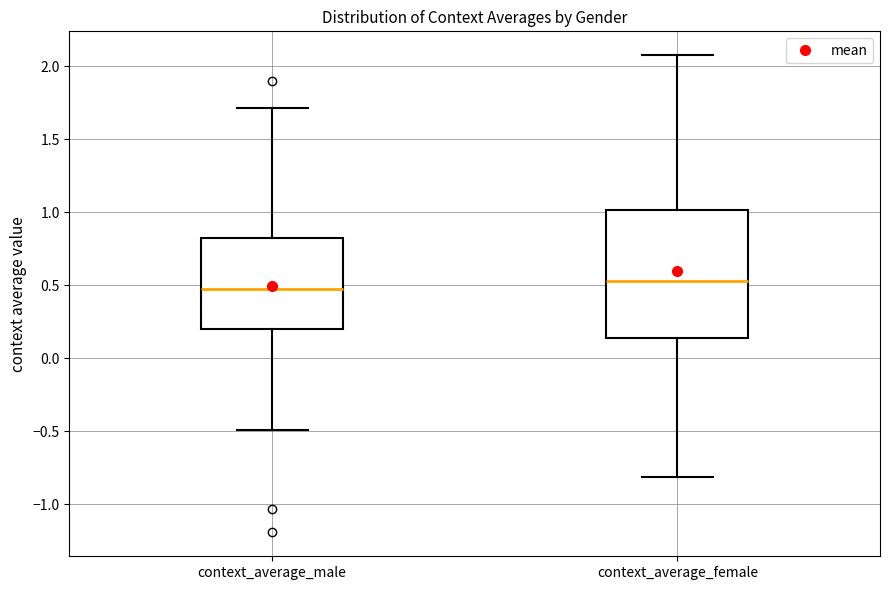

Reading left to right, read every box against the y-axis: the position of its median line, the range the box covers, and the ends of its whiskers. The values are not printed on the chart, so give them approximately, as read against the axis.

context_average_male: median 0.45, box 0.20 to 0.80, whiskers -0.50 to 1.70
context_average_female: median 0.55, box 0.15 to 1.00, whiskers -0.80 to 2.05